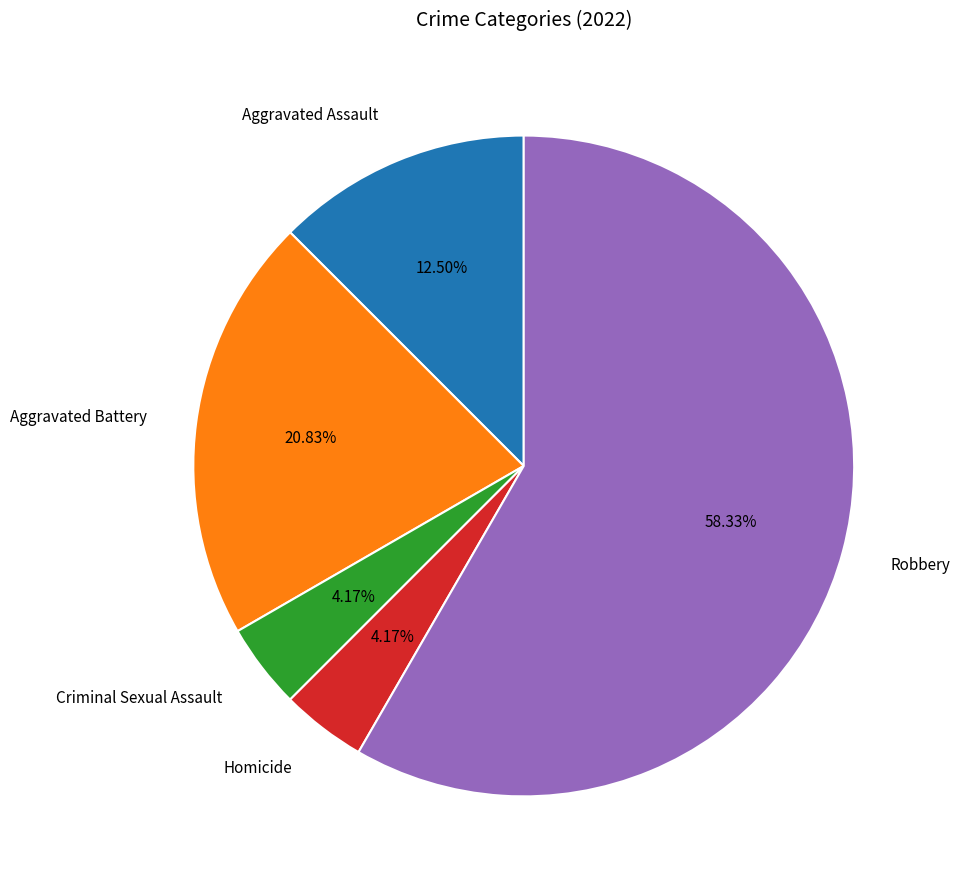

What is the largest slice in the pie chart?

Robbery